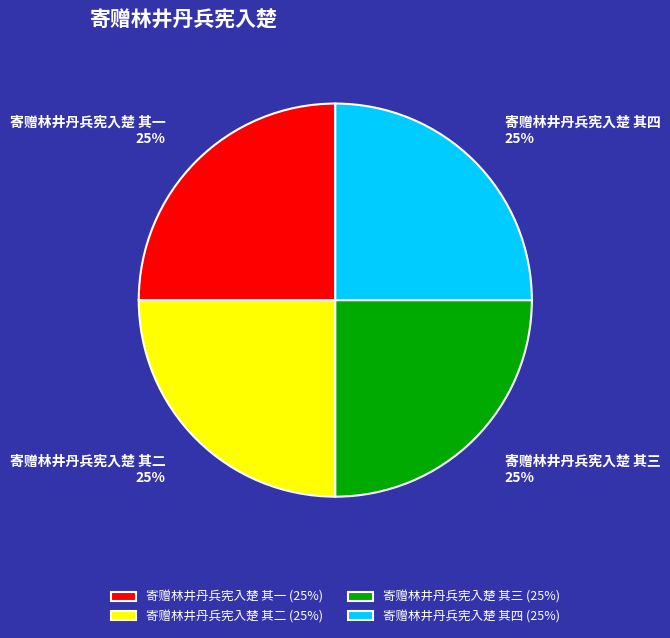

To the nearest percent, what is the average slice percentage?

25%